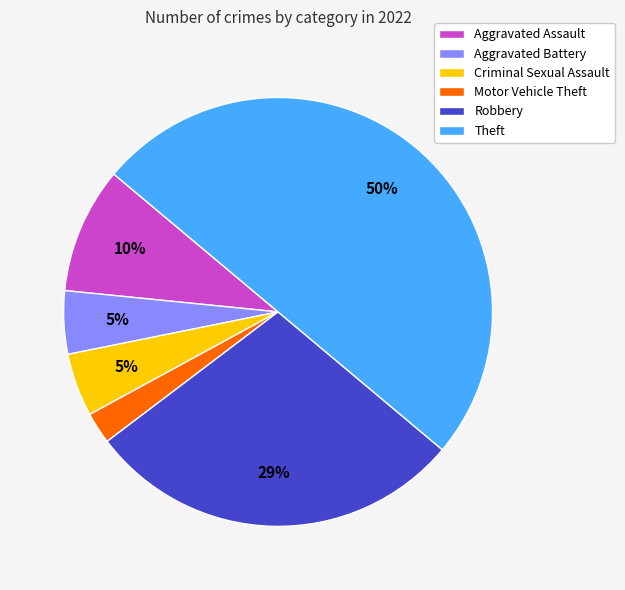

How many segments does this pie chart have?

6